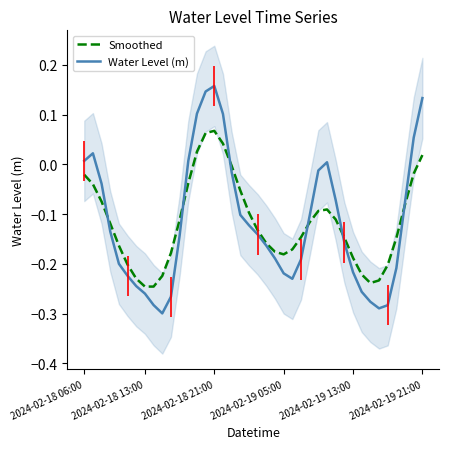

At how many categories does at least one series exceed 0?

10